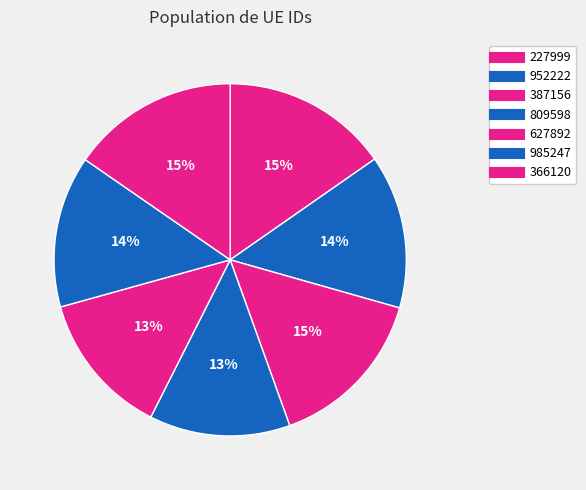

What is the largest slice in the pie chart?

366120